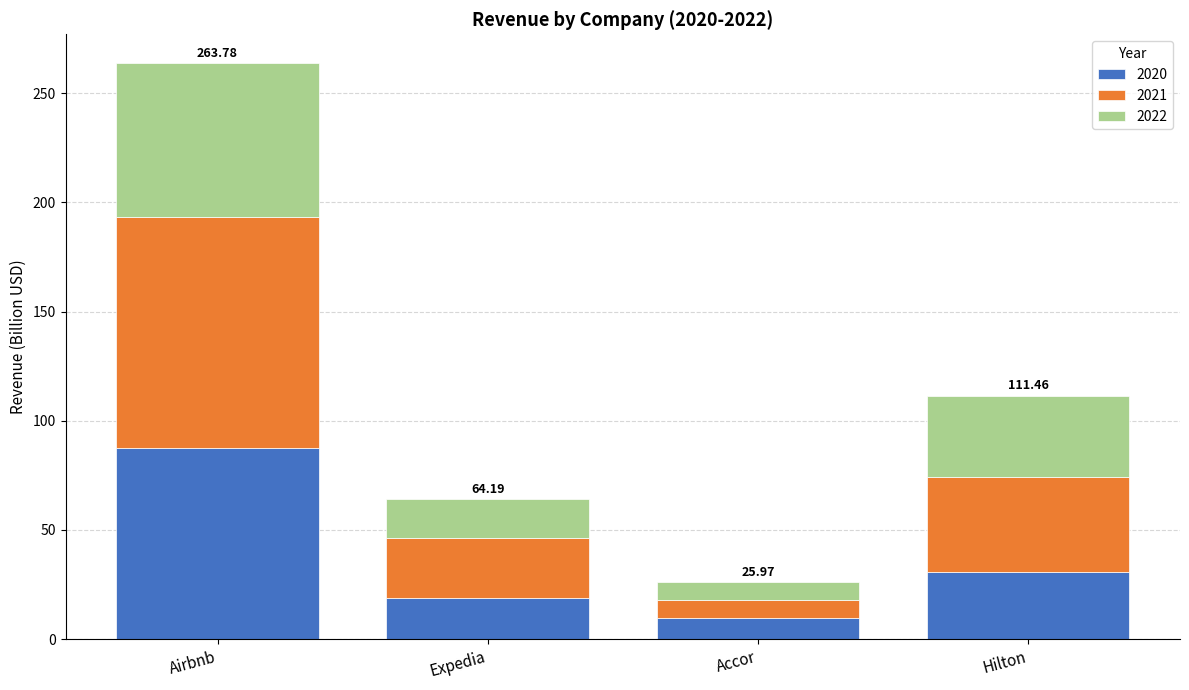

At which label does 2020 reach its minimum?

Accor